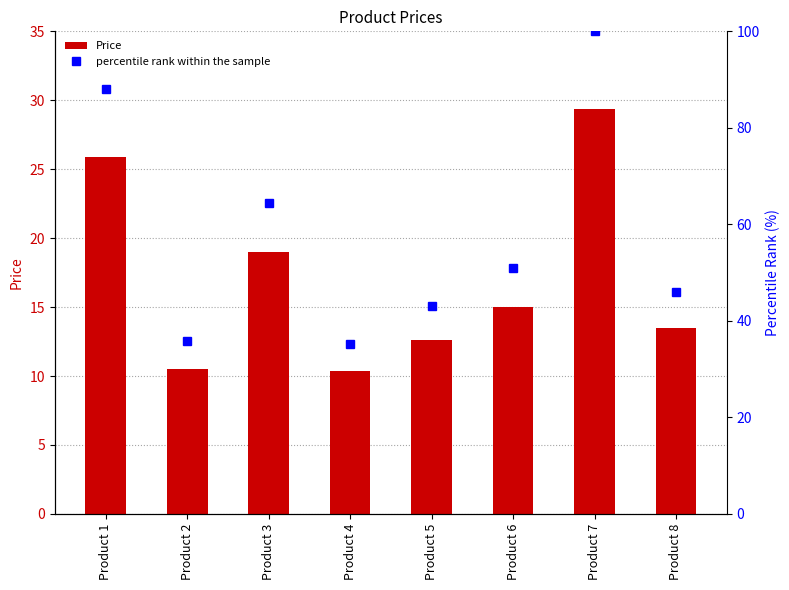

Count the number of categories in the chart.

8